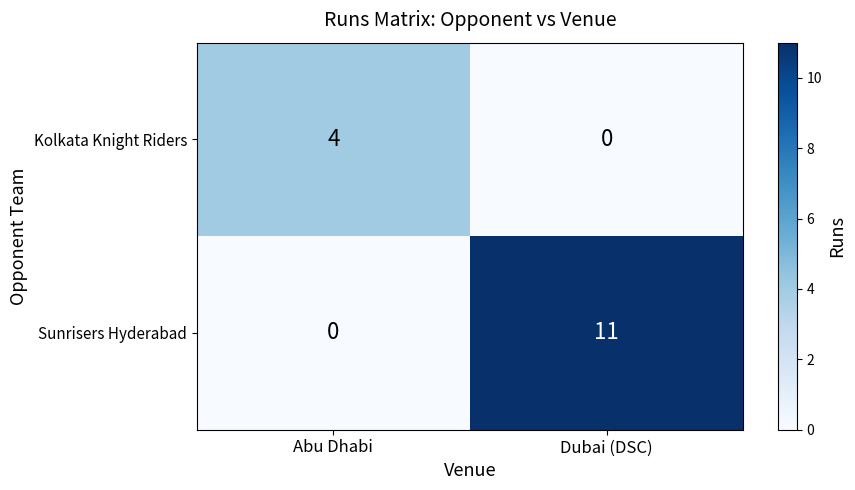

Is it true that Sunrisers Hyderabad equals 0 at Abu Dhabi?

True